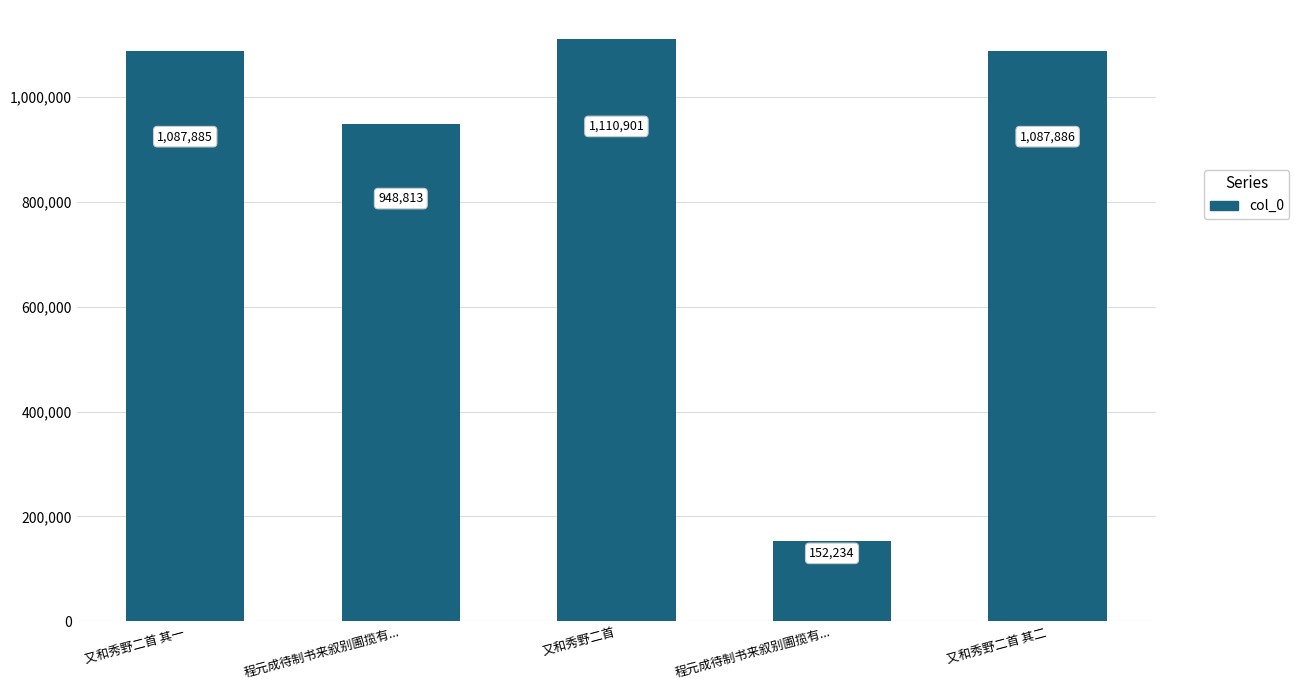

Reading left to right, what are all the values shown in this chart?

又和秀野二首 其一=1087885	程元成待制书来叙别圃揽有...=948813	又和秀野二首=1110901	程元成待制书来叙别圃揽有...=152234	又和秀野二首 其二=1087886